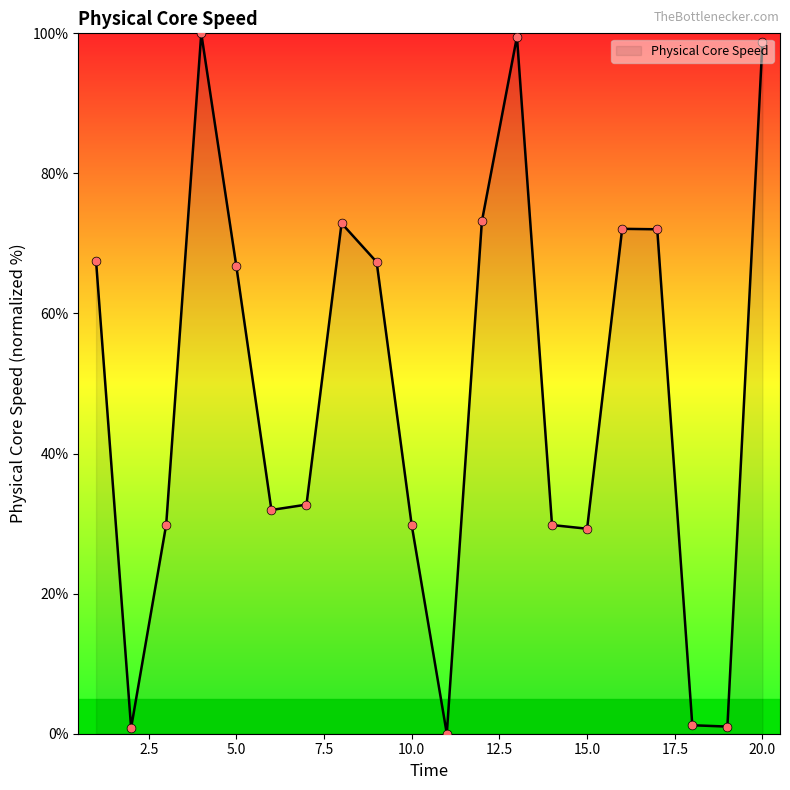

What is the difference between the maximum and minimum values?

100.0